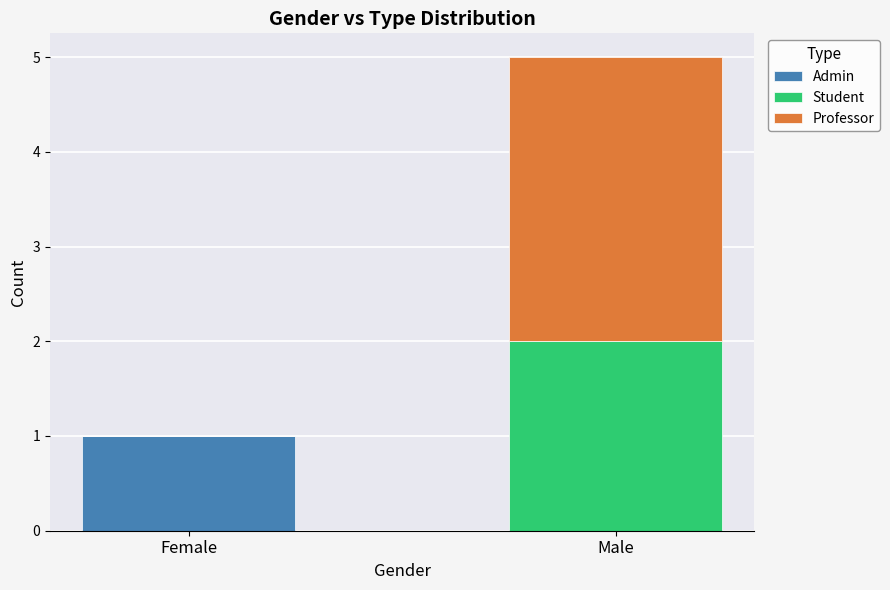

At which label is Admin closest to 0?

Male